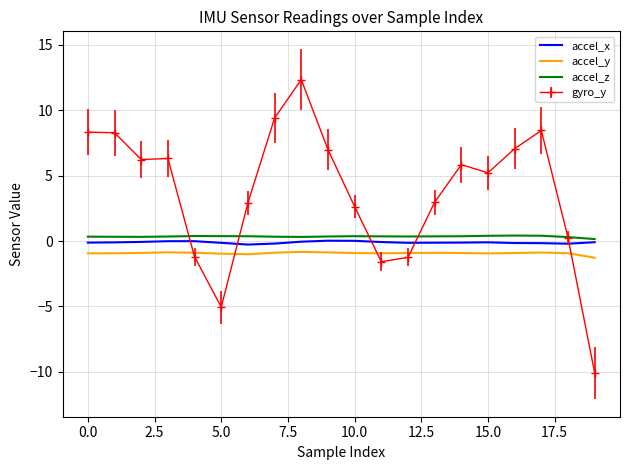

What is the highest value of the accel_z series?

0.4